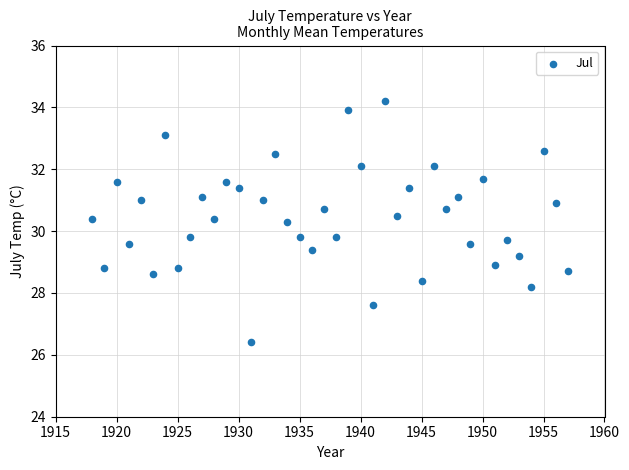

What is the range of Y values (max minus min)?

7.8